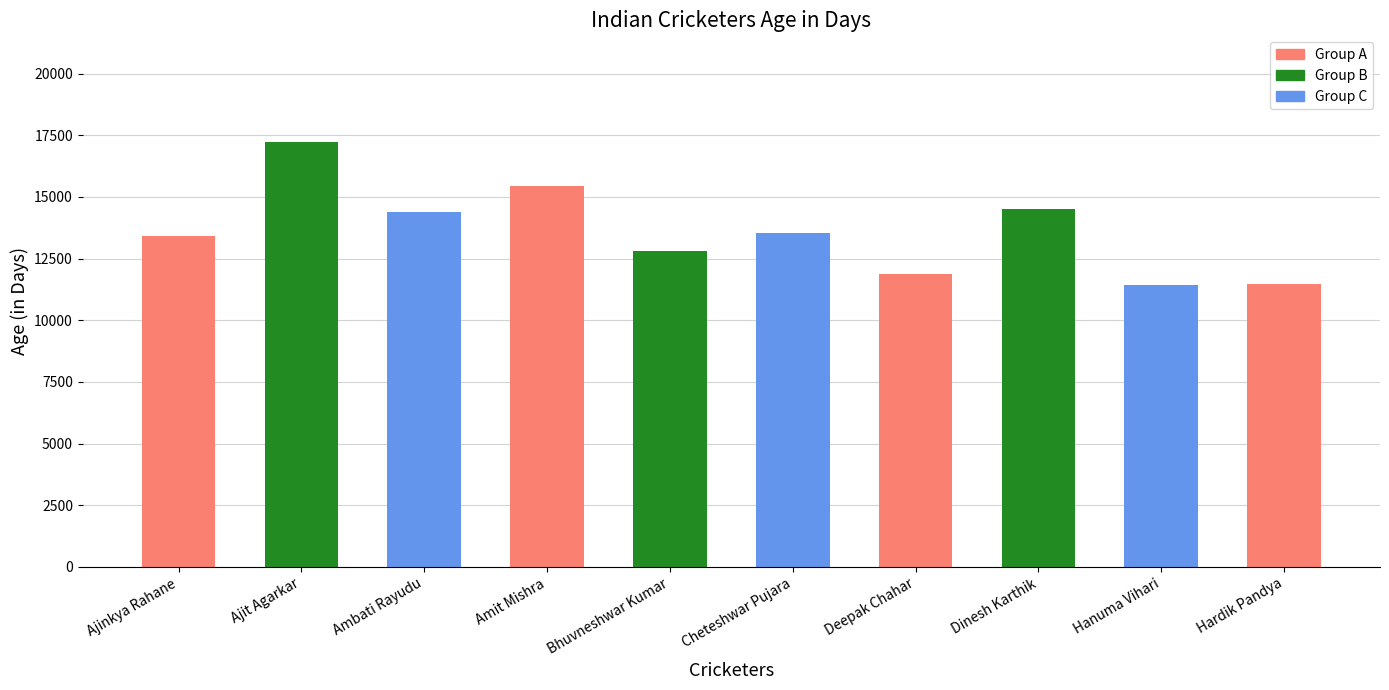

What is the greatest value displayed?

17242